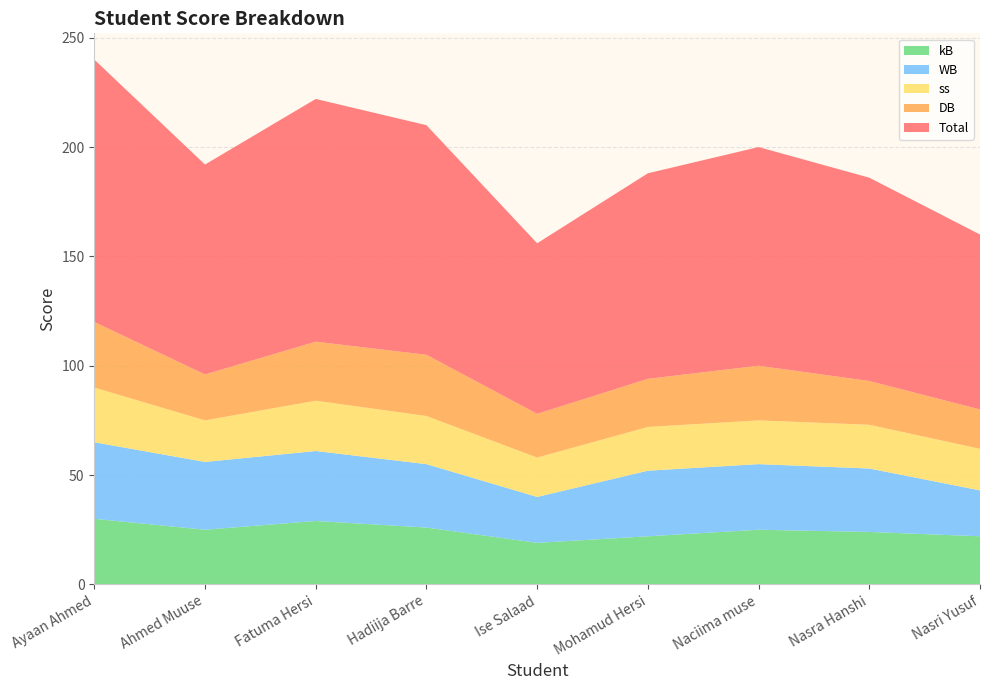

Reading left to right, extract all data points from this chart.

Total: Ayaan Ahmed=120	Ahmed Muuse=96	Fatuma Hersi=111	Hadiija Barre=105	Ise Salaad=78	Mohamud Hersi=94	Naciima muse=100	Nasra Hanshi=93	Nasri Yusuf=80
kB: Ayaan Ahmed=30	Ahmed Muuse=25	Fatuma Hersi=29	Hadiija Barre=26	Ise Salaad=19	Mohamud Hersi=22	Naciima muse=25	Nasra Hanshi=24	Nasri Yusuf=22
WB: Ayaan Ahmed=35	Ahmed Muuse=31	Fatuma Hersi=32	Hadiija Barre=29	Ise Salaad=21	Mohamud Hersi=30	Naciima muse=30	Nasra Hanshi=29	Nasri Yusuf=21
ss: Ayaan Ahmed=25	Ahmed Muuse=19	Fatuma Hersi=23	Hadiija Barre=22	Ise Salaad=18	Mohamud Hersi=20	Naciima muse=20	Nasra Hanshi=20	Nasri Yusuf=19
DB: Ayaan Ahmed=30	Ahmed Muuse=21	Fatuma Hersi=27	Hadiija Barre=28	Ise Salaad=20	Mohamud Hersi=22	Naciima muse=25	Nasra Hanshi=20	Nasri Yusuf=18